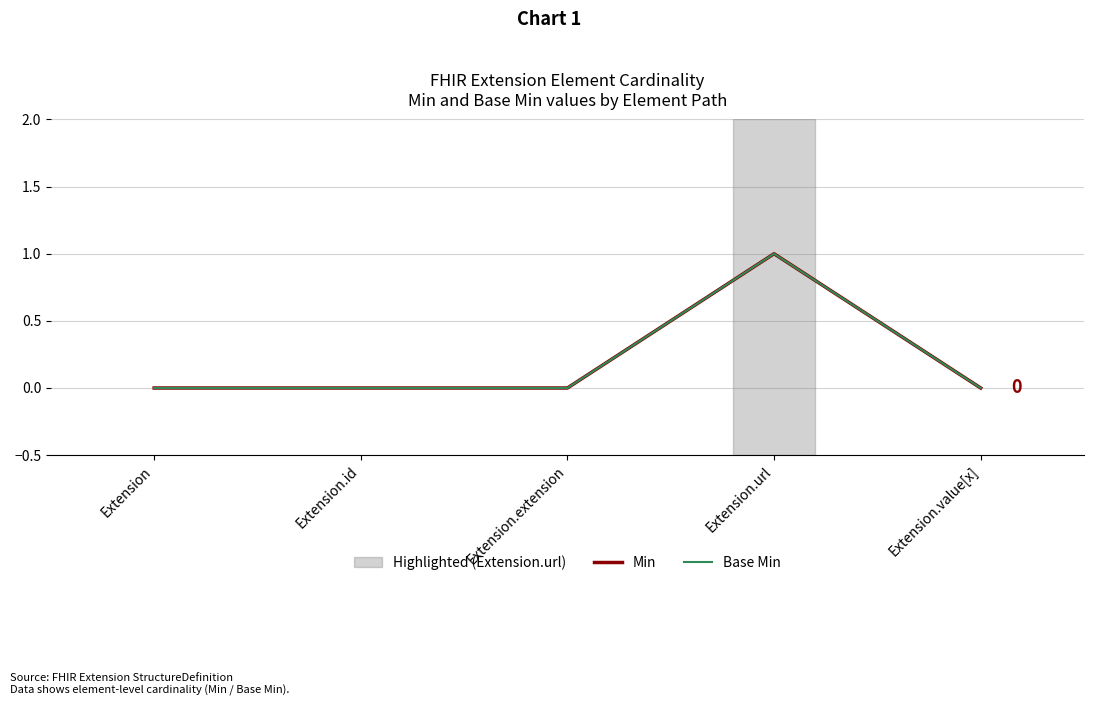

Does the chart have visible grid lines?

Yes